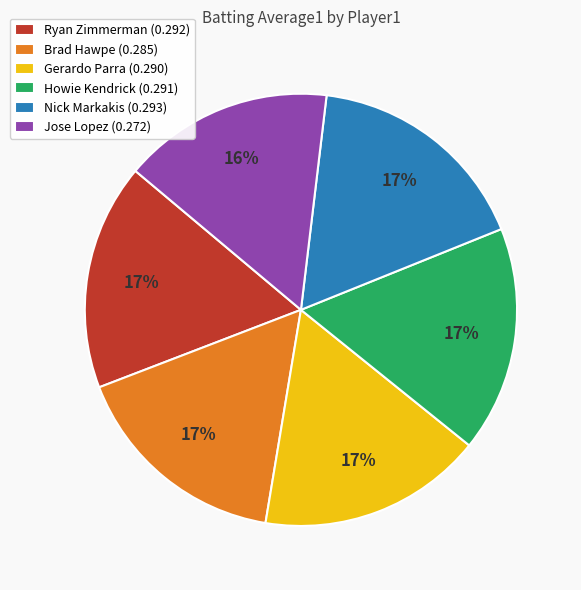

Does any single category account for the majority?

No